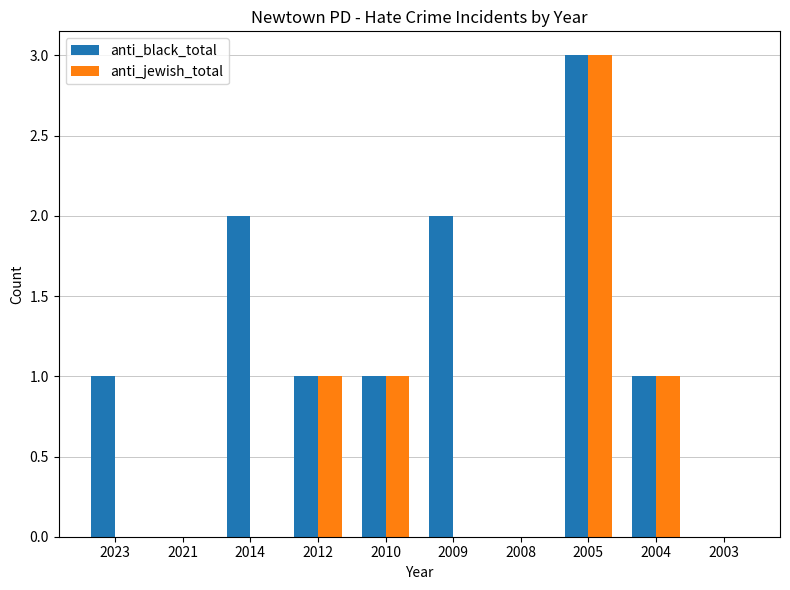

What is the sum of all anti_jewish_total values?

6